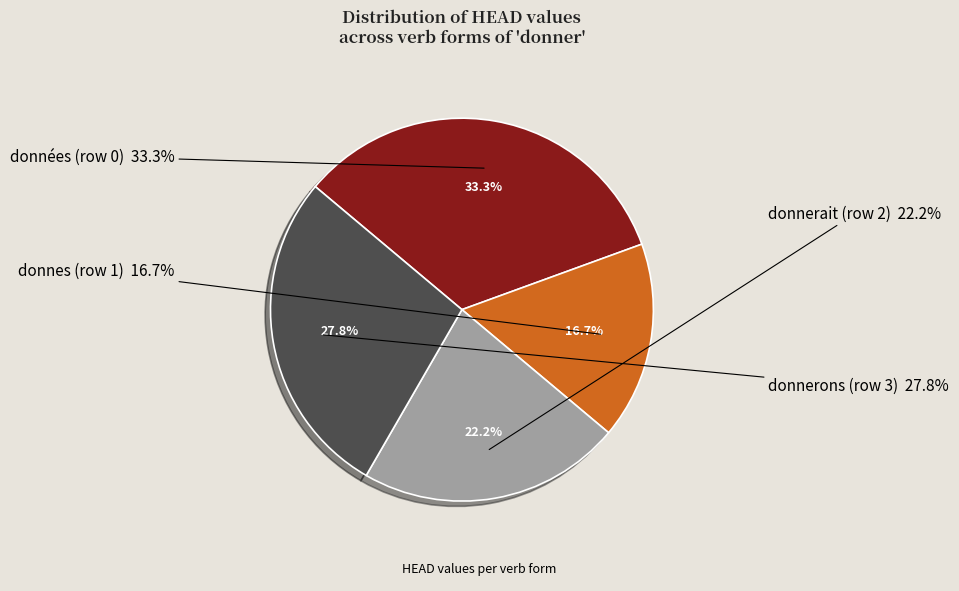

Do donnerons (row 3) and donnes (row 1) together represent more than half of the pie?

No